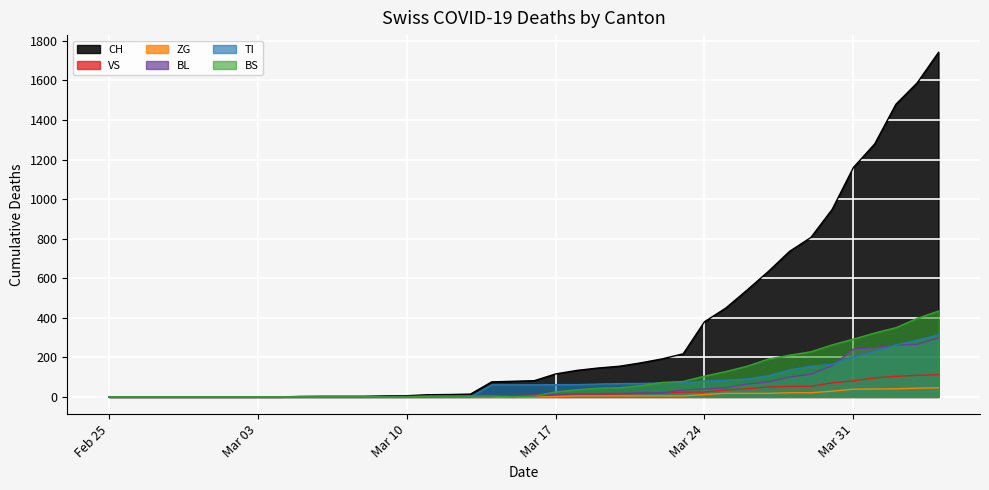

After their last crossing, which series has the higher values: VS or BS?

BS